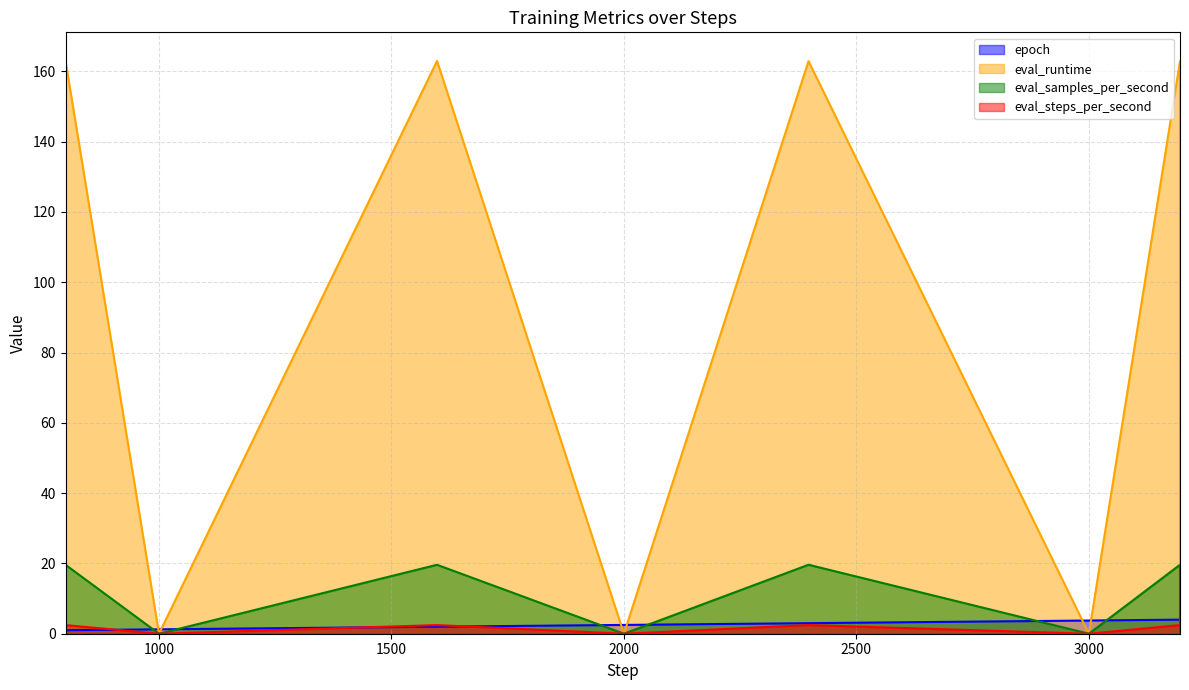

Does the chart display data point markers on the line(s)?

No